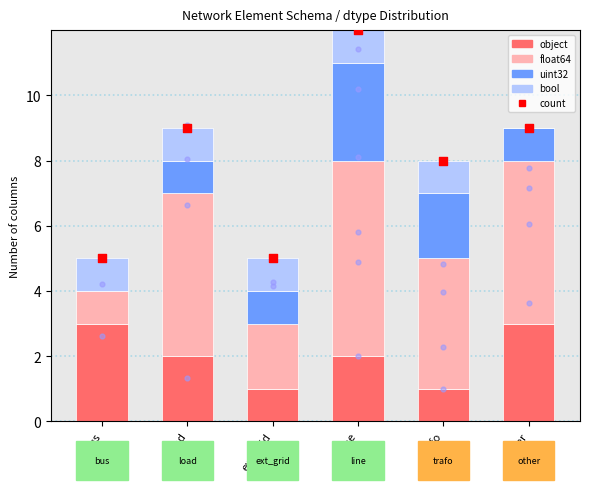

Which series reaches the maximum Y coordinate?

float64